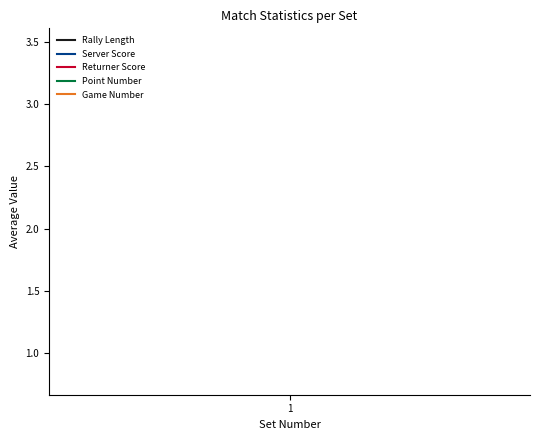

Is it true that avg_point_num equals 3.7 at 1?

True